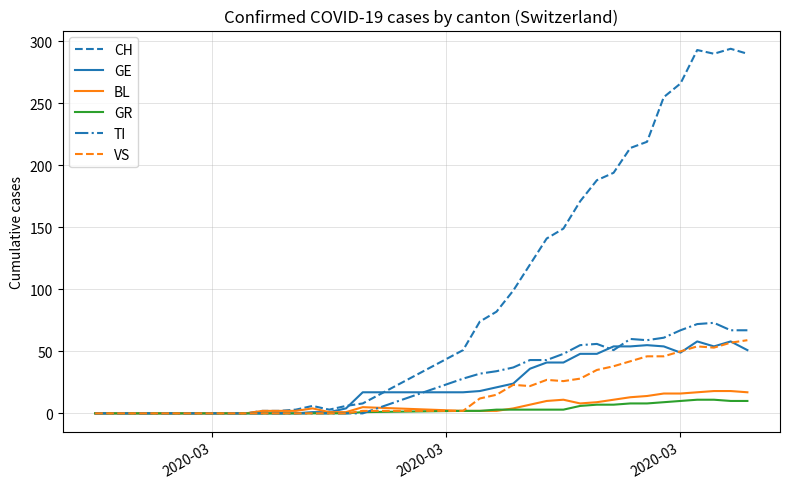

What is the maximum value shown in the chart?

294